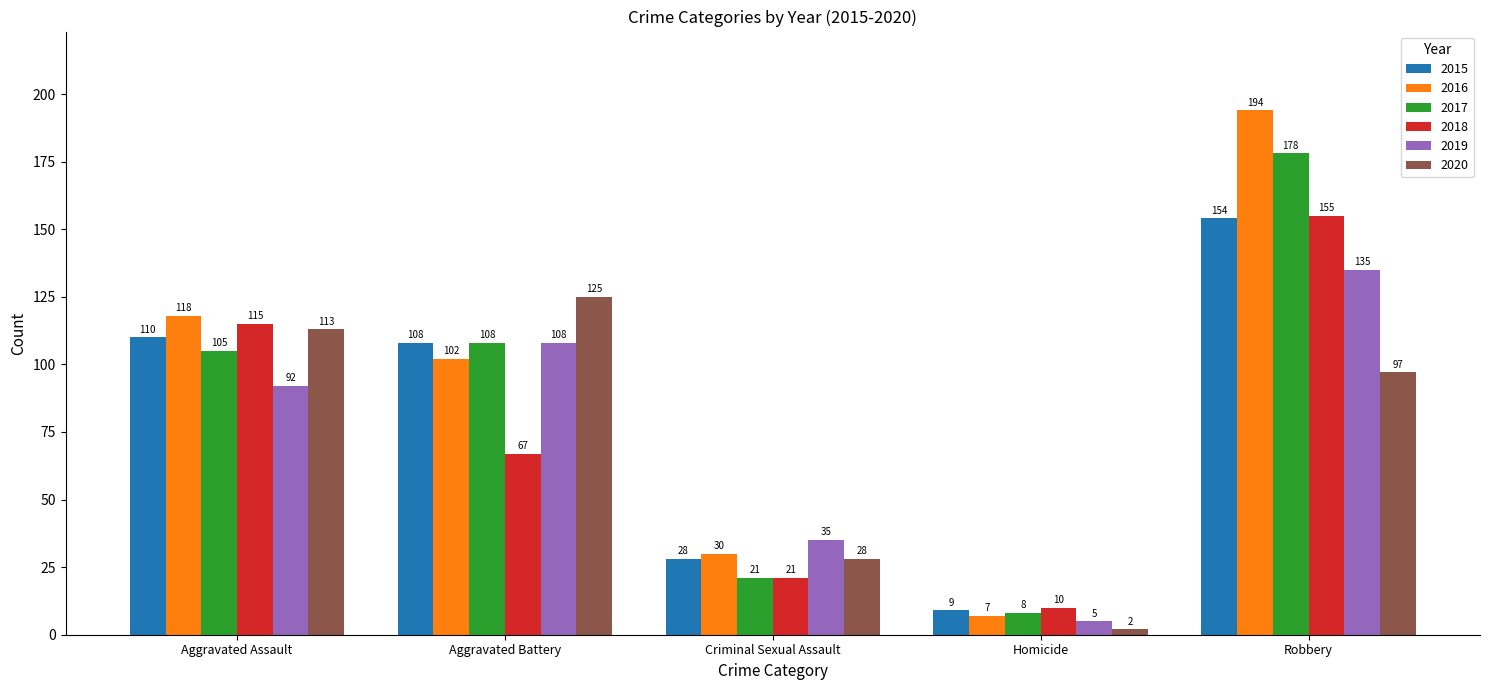

What is the minimum value for 2019?

5